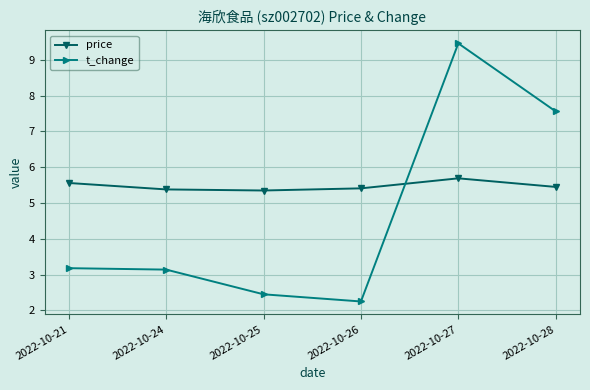

How many interior local valleys does the t_change series have?

1